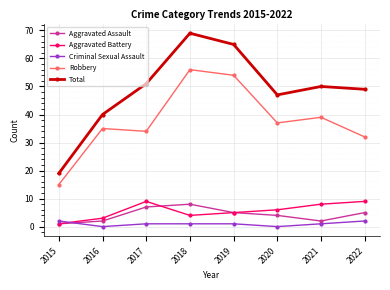

True or false: Aggravated Battery has a value of 6 at 2020.

True